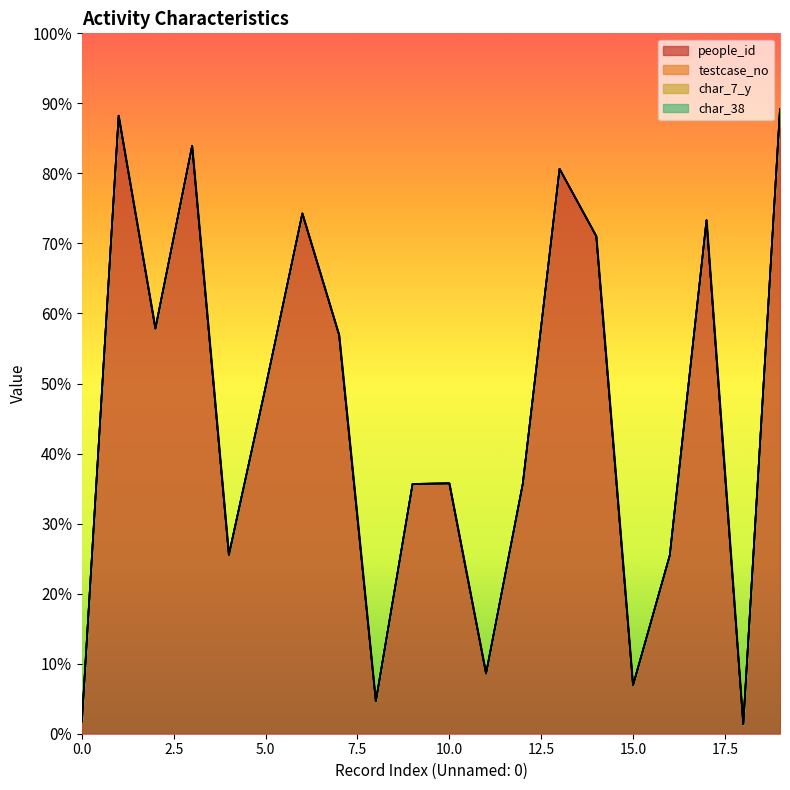

Reading left to right, what are all the values shown in this chart?

people_id: 7278=7278	366313=366313	240170=240170	348492=348492	106039=106039	205557=205557	308352=308352	236361=236361	19245=19245	148009=148009	148378=148378	35695=35695	148206=148206	334769=334769	294918=294918	28691=28691	105739=105739	304379=304379	5569=5569	370270=370270
testcase_no: 7278=63	366313=80	240170=0	348492=0	106039=0	205557=0	308352=47	236361=0	19245=82	148009=98	148378=54	35695=86	148206=23	334769=59	294918=0	28691=89	105739=0	304379=87	5569=82	370270=0
char_7_y: 7278=1	366313=9	240170=9	348492=16	106039=24	205557=8	308352=20	236361=13	19245=12	148009=14	148378=11	35695=4	148206=8	334769=10	294918=17	28691=1	105739=9	304379=11	5569=1	370270=1
char_38: 7278=0	366313=0	240170=0	348492=0	106039=0	205557=0	308352=1	236361=0	19245=1	148009=1	148378=0	35695=1	148206=0	334769=0	294918=0	28691=1	105739=0	304379=0	5569=1	370270=0